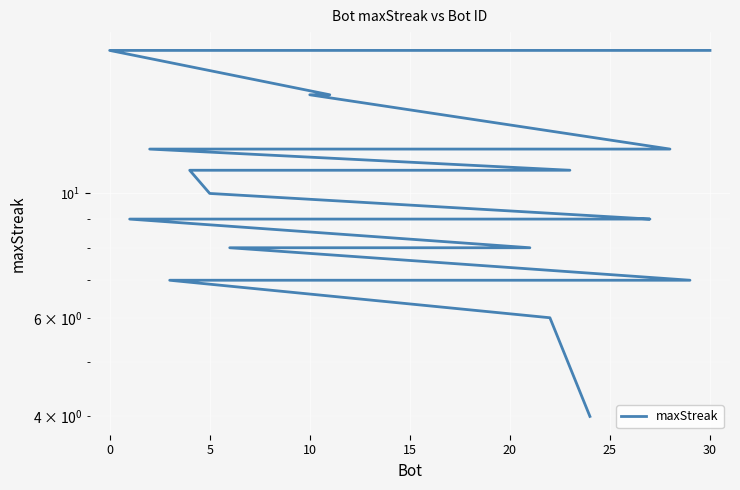

What is the change in value from 25 to 16?

-3